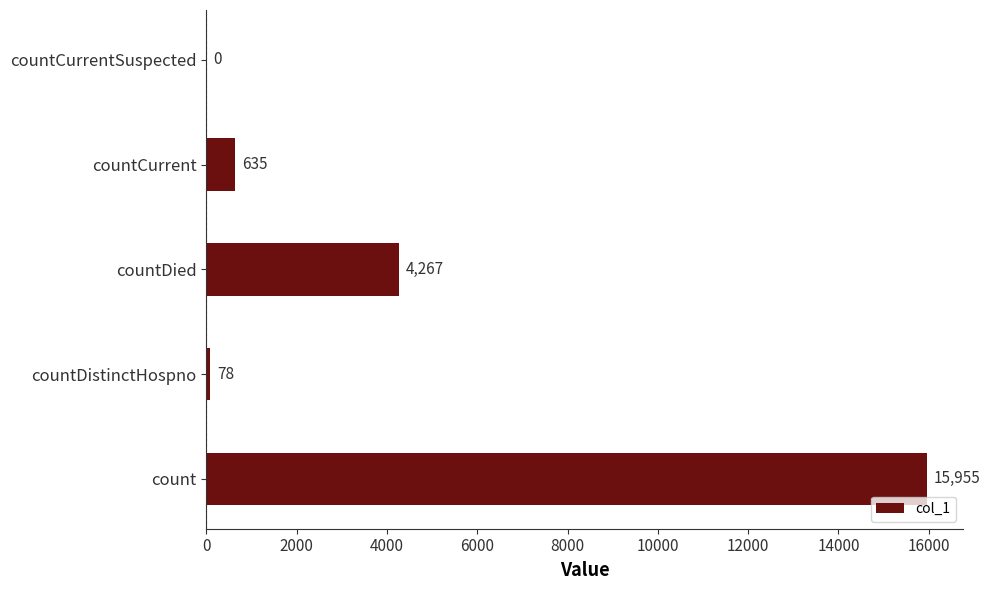

How many distinct data groups are displayed?

1